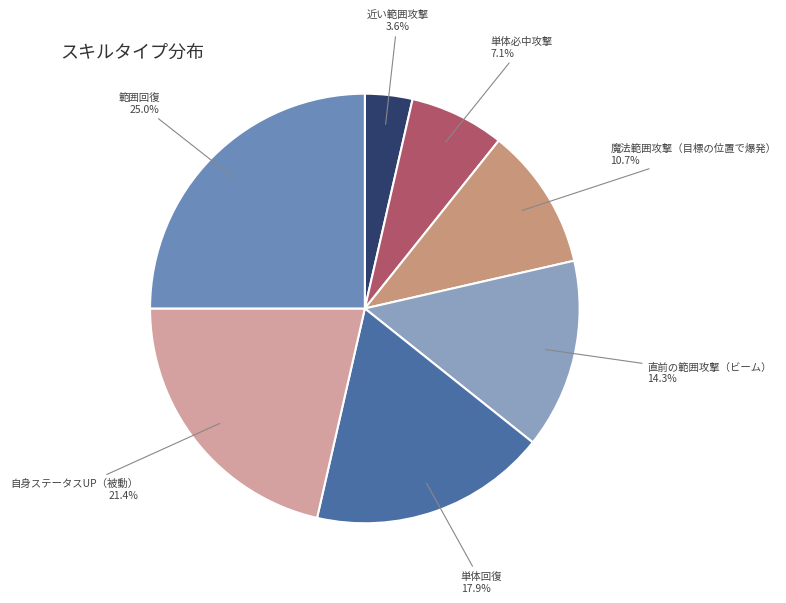

Count the number of slices in the pie.

7